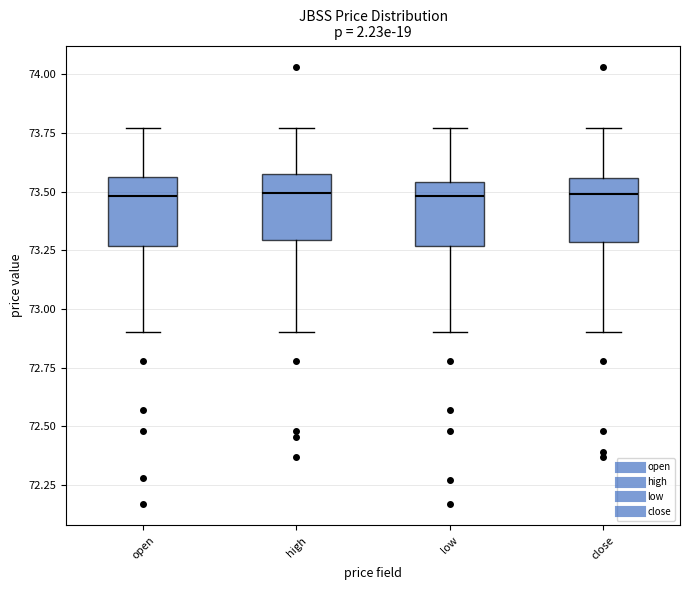

Reading left to right, read every box against the y-axis: the position of its median line, the range the box covers, and the ends of its whiskers. The values are not printed on the chart, so give them approximately, as read against the axis.

open: median 73.50, box 73.25 to 73.55, whiskers 72.90 to 73.75
high: median 73.50, box 73.30 to 73.60, whiskers 72.90 to 73.75
low: median 73.50, box 73.25 to 73.55, whiskers 72.90 to 73.75
close: median 73.50, box 73.30 to 73.55, whiskers 72.90 to 73.75